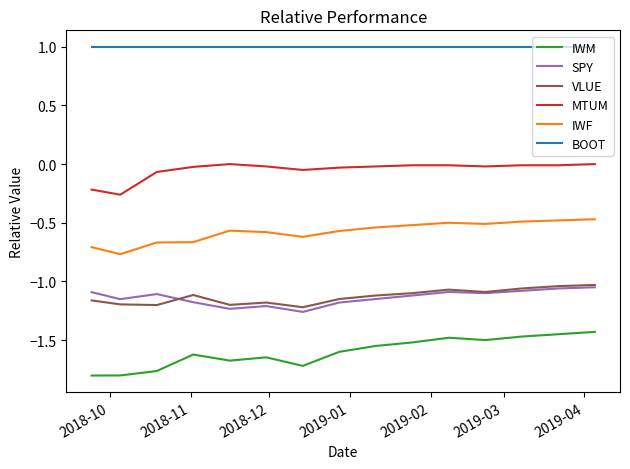

True or false: BOOT and VLUE intersect in this chart.

False